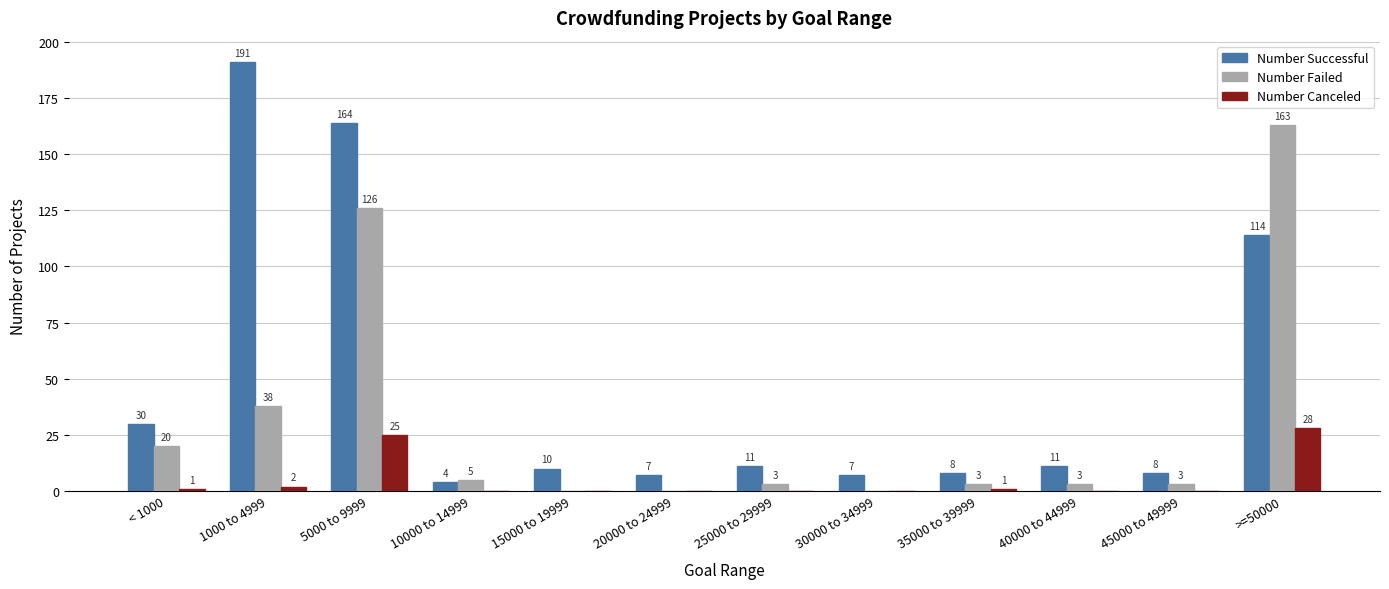

At which label does Number Failed reach its peak?

>=50000